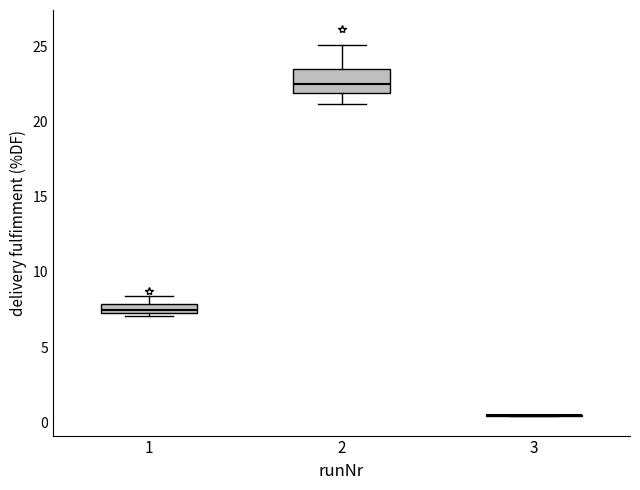

Where does the median line of the box at x = 2 sit on the y-axis? The values are not printed on the chart, so give them approximately, as read against the axis.

22.5